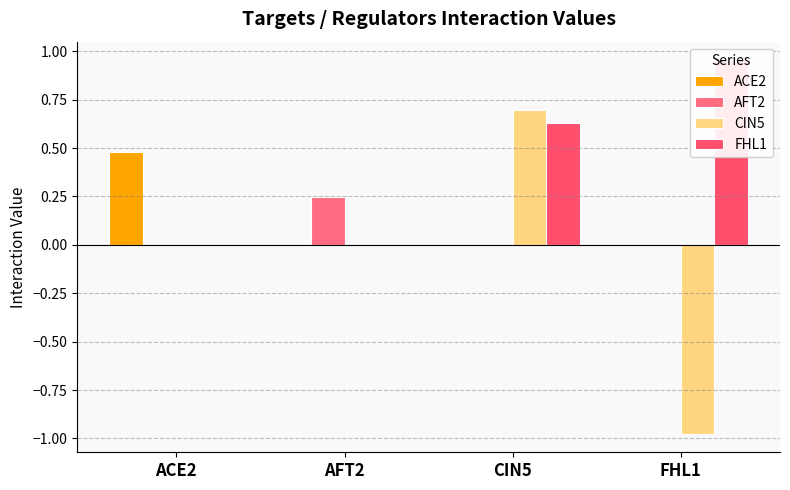

List the series in order of their peak value, highest first.

FHL1, CIN5, ACE2, AFT2